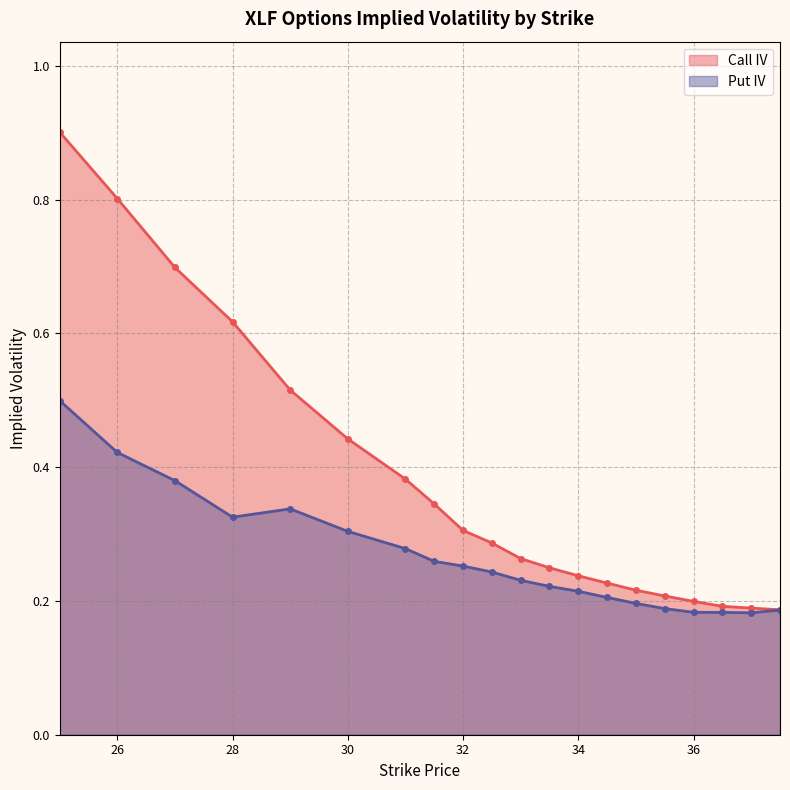

Where is the first local minimum for Put IV?

28